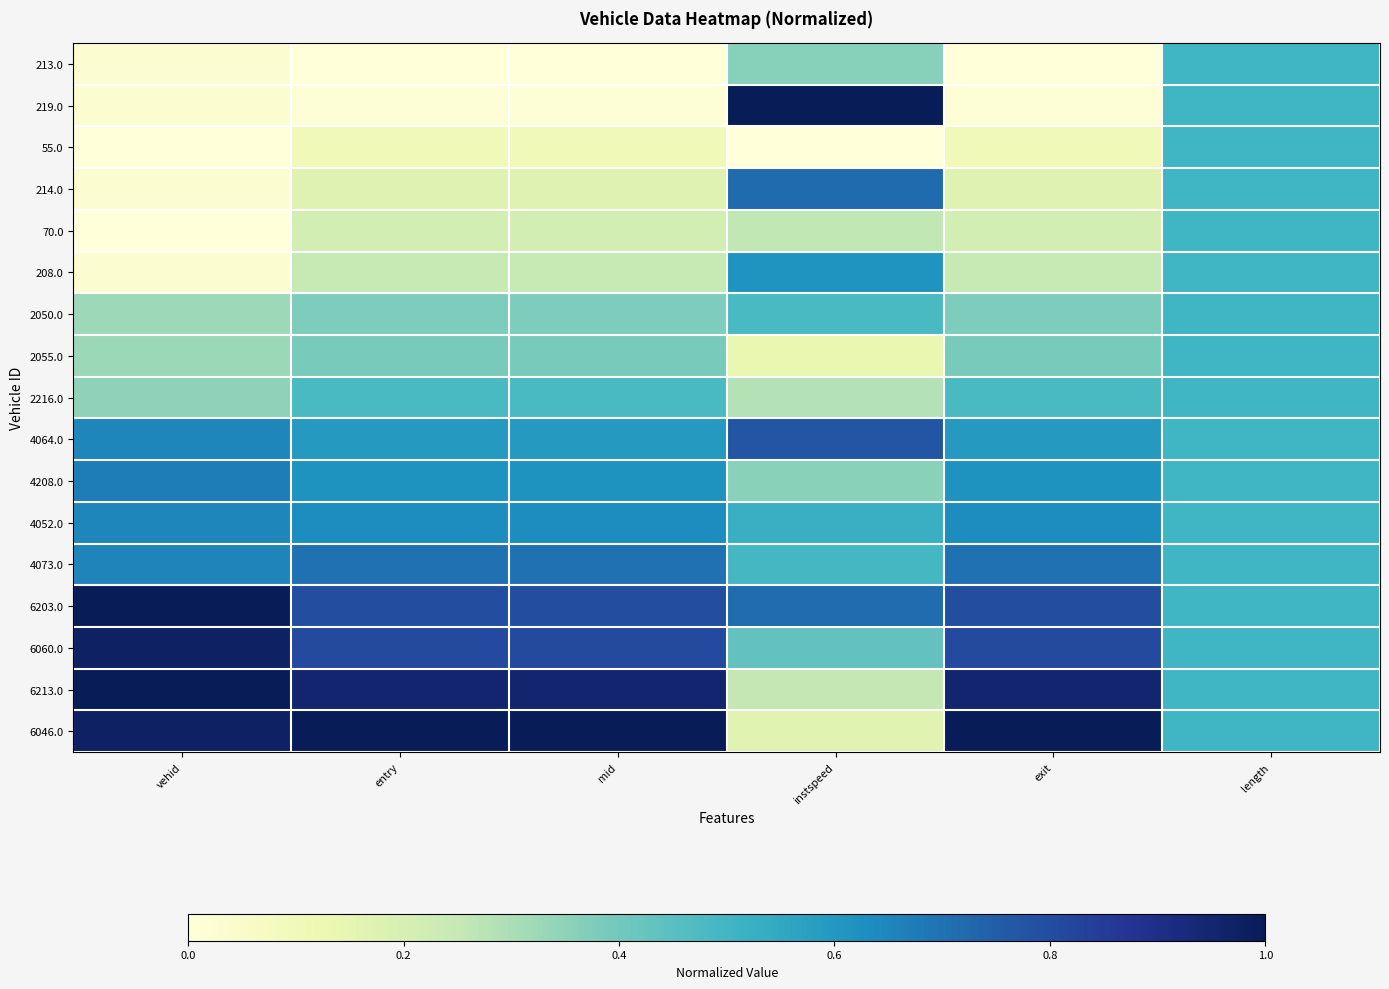

Rank the series by their maximum value, from highest to lowest.

219.0, 6213.0, 6046.0, 6203.0, 6060.0, 4064.0, 214.0, 4073.0, 4208.0, 4052.0, 208.0, 213.0, 55.0, 70.0, 2050.0, 2055.0, 2216.0